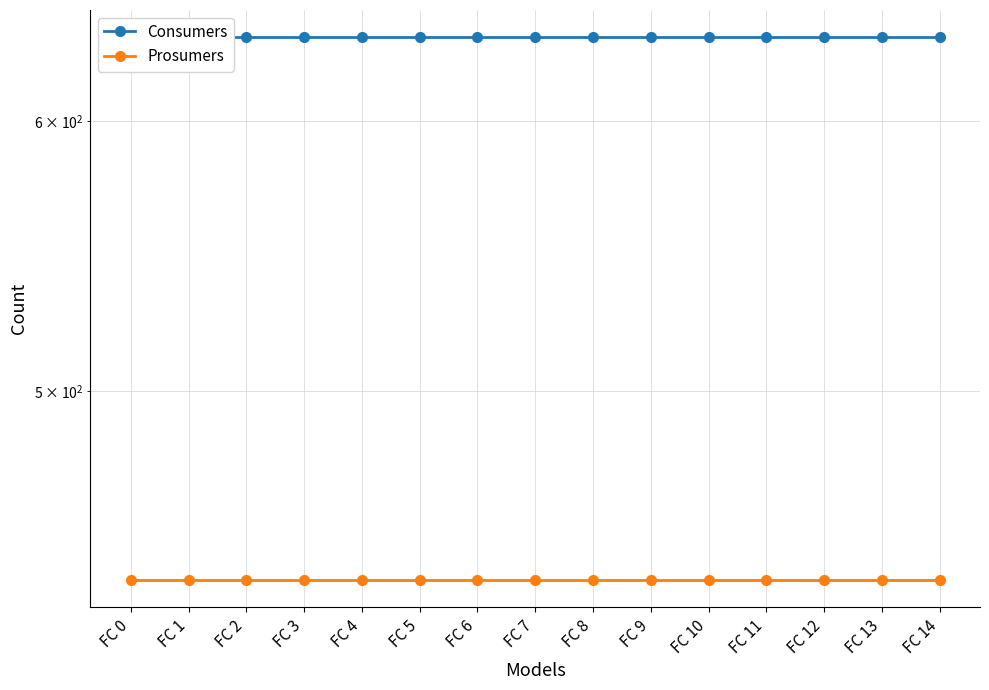

What is the maximum value for Consumers?

635